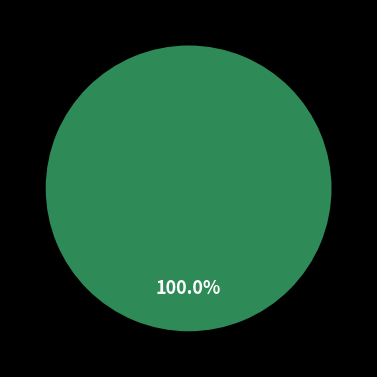

The manager_trip_access slice represents 100% of the pie. True or false?

True